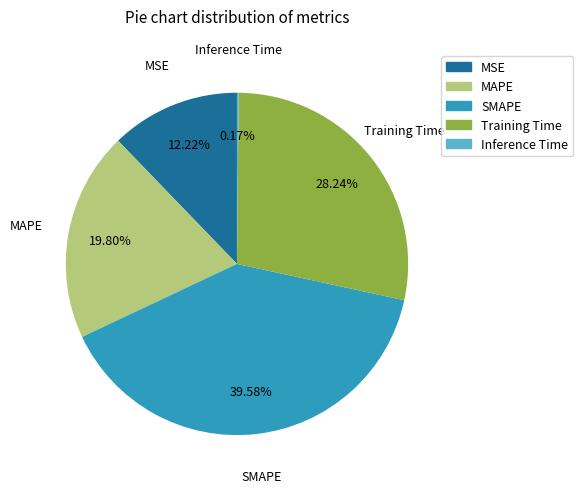

To the nearest percent, what is the difference between the largest and smallest slice percentages?

39%